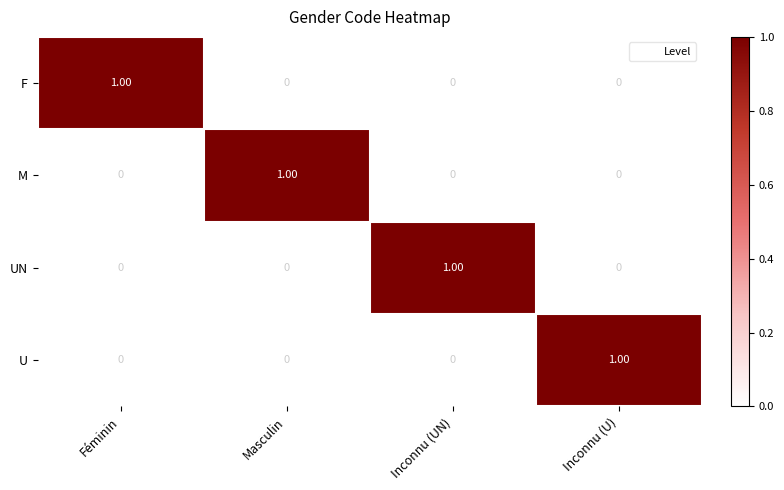

At how many categories does at least one series exceed 0?

4